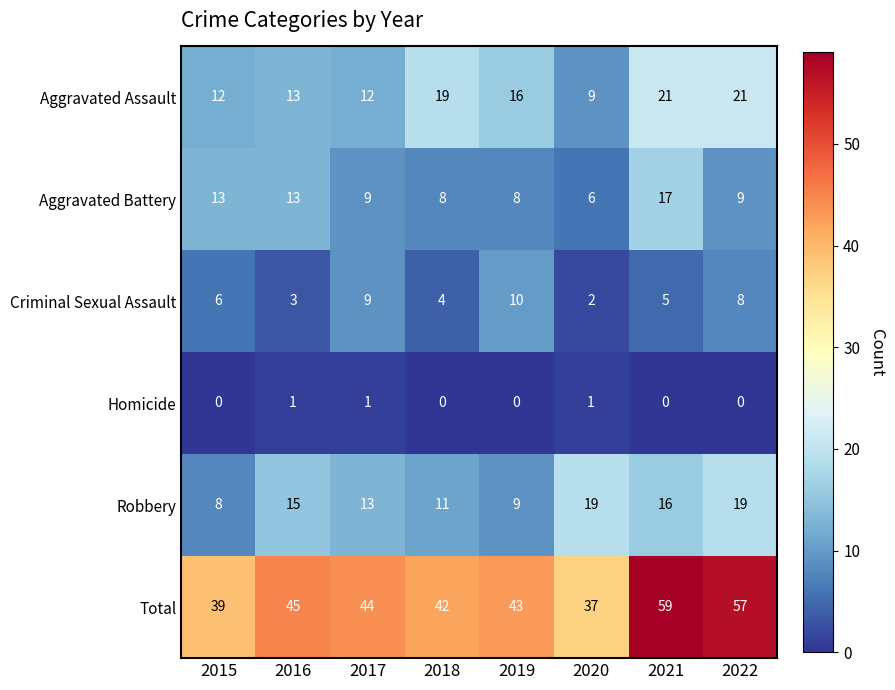

Which series changed the most between 2015 and 2019?

Aggravated Battery